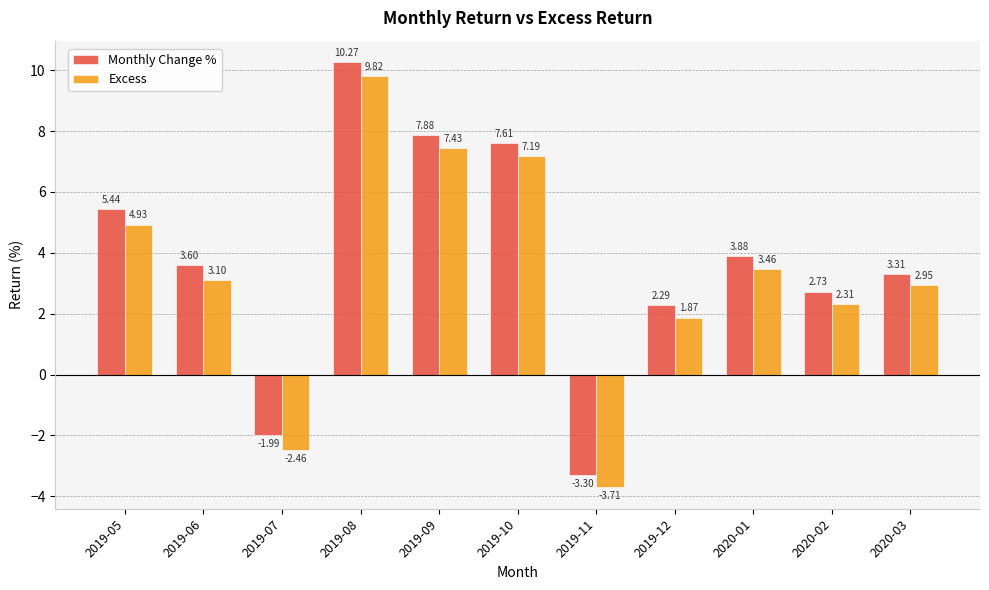

How many bars are there in each group?

2